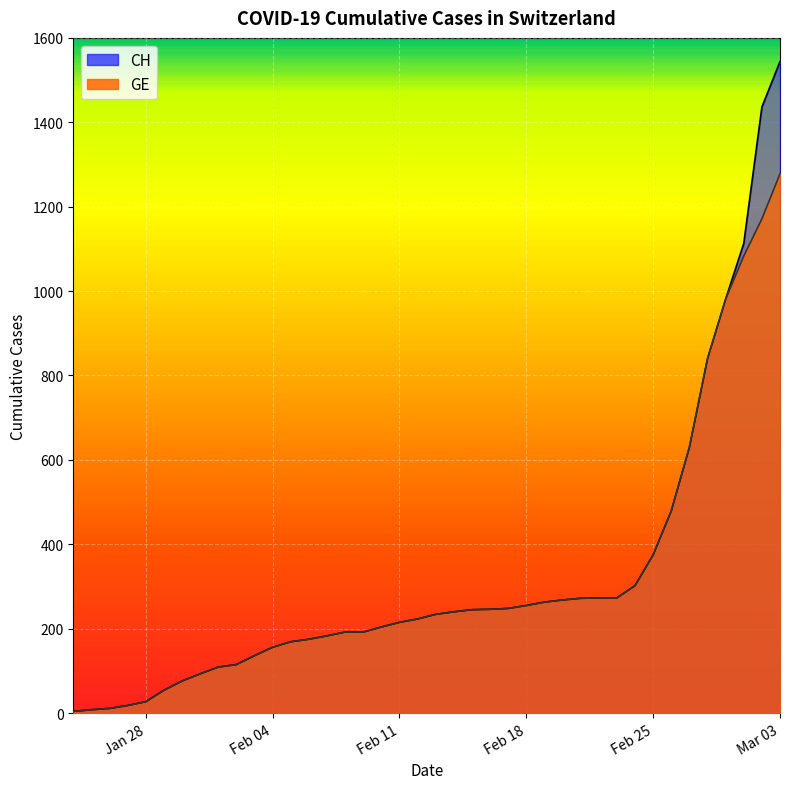

Which category has the highest value in the CH series?

Mar 03